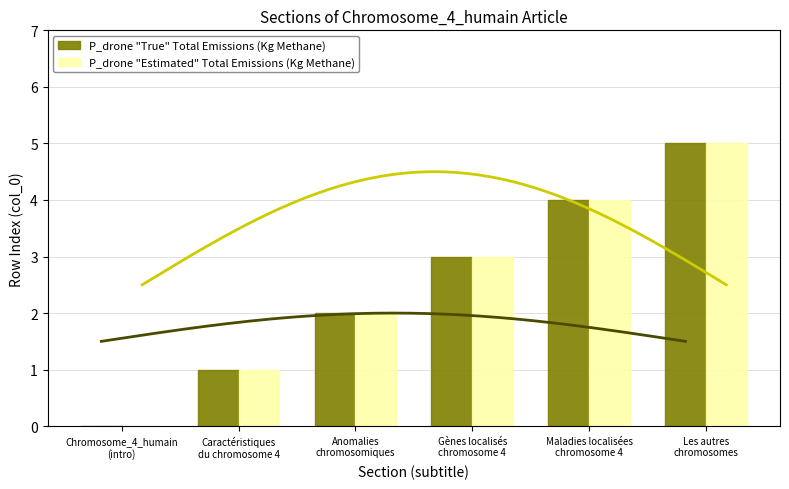

How many values in P_drone "Estimated" Total Emissions (Kg Methane) are above zero?

5